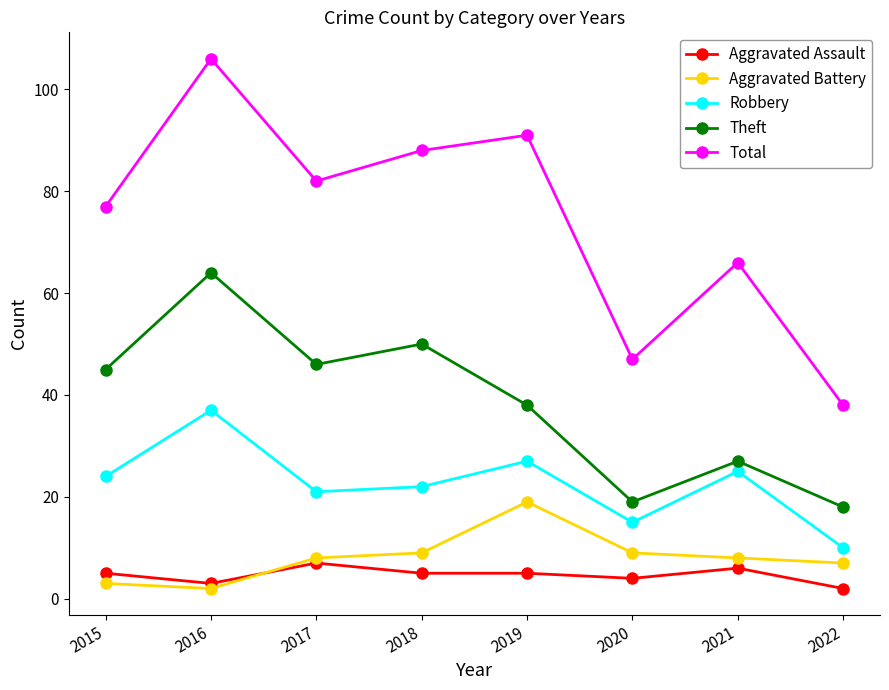

Which series has the largest total across all categories?

Total